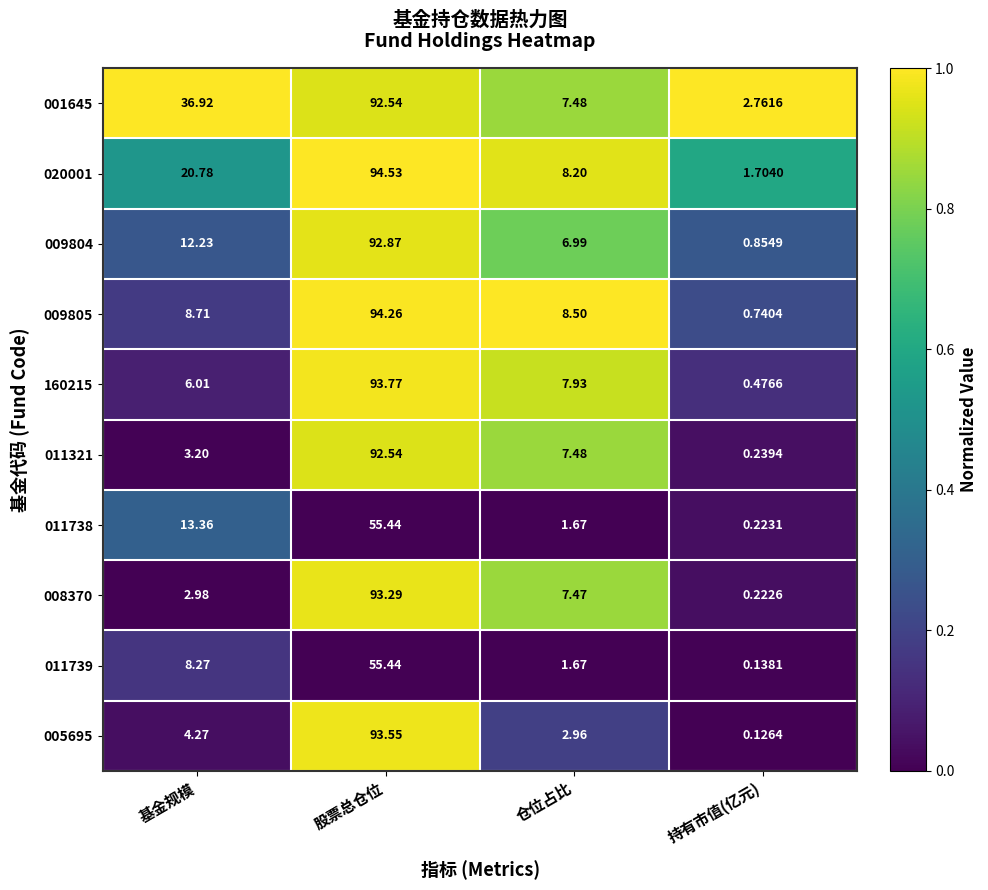

List the labels in order of 008370 value, largest first.

股票总仓位, 仓位占比, 基金规模, 持有市值(亿元)